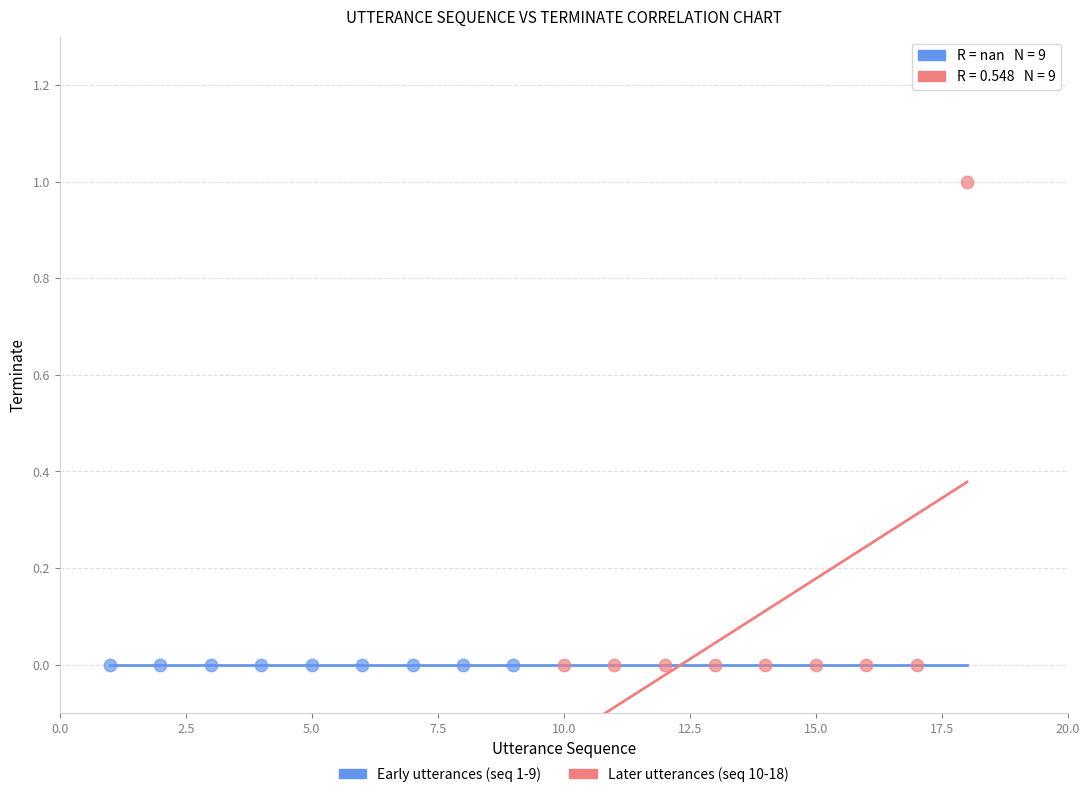

Which series reaches the maximum Y coordinate?

Later utterances (seq 10-18)